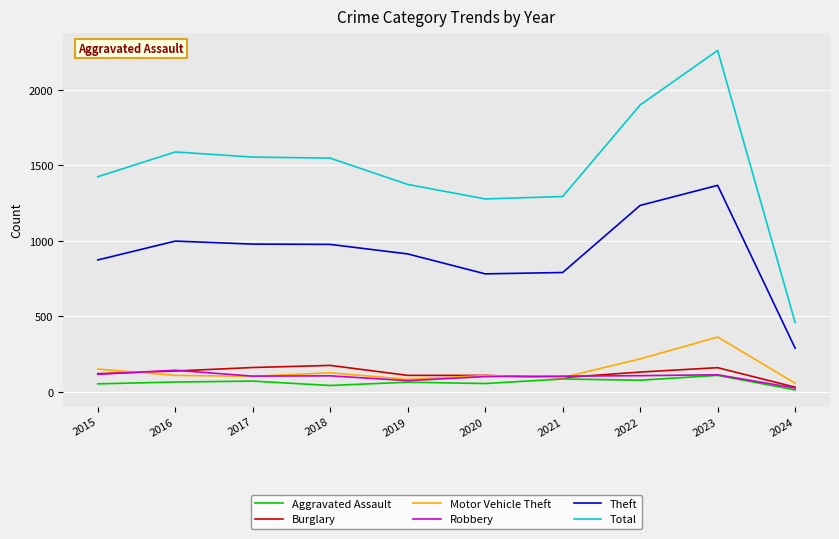

What value does the Theft series have at 2017?

979